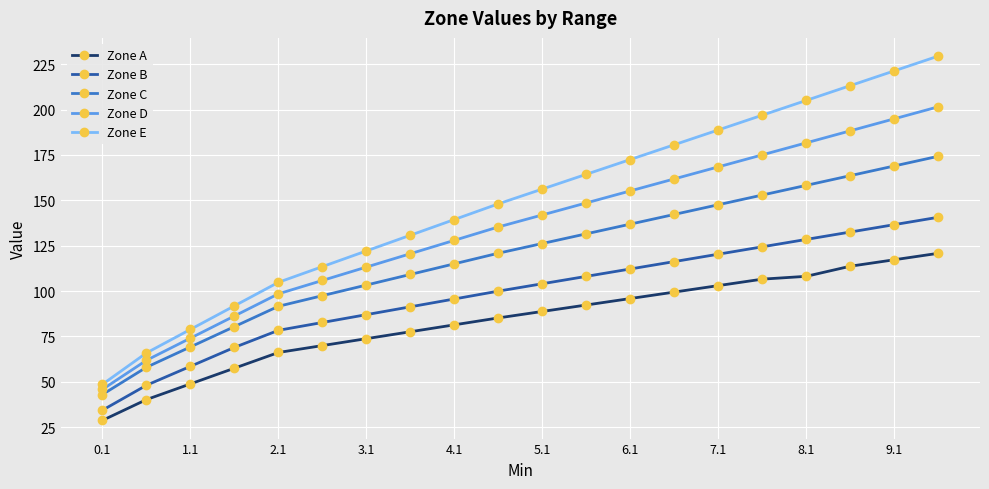

True or false: Zone B and Zone A intersect in this chart.

False